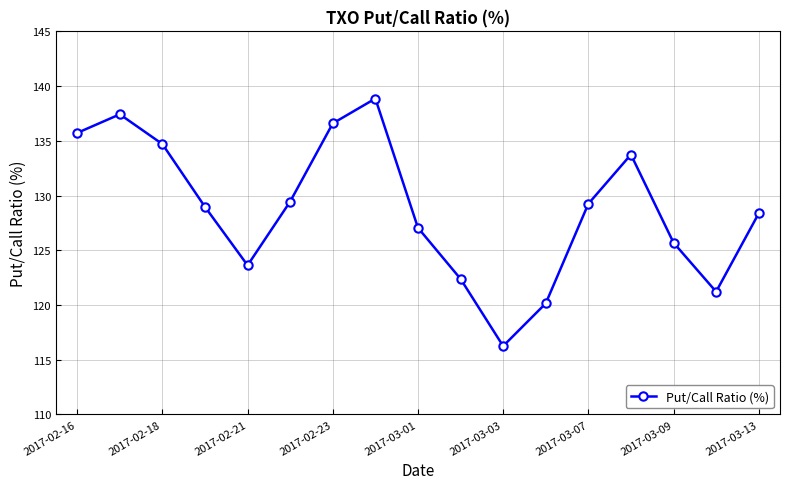

What is the smallest value displayed?

116.2